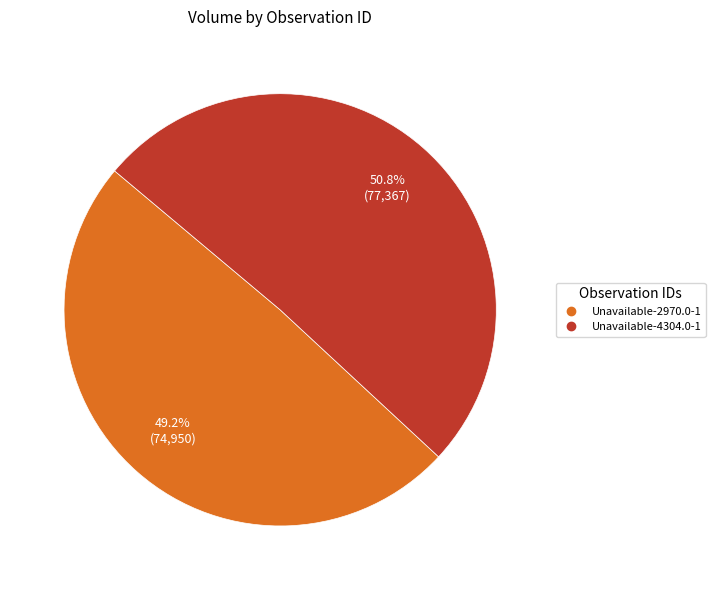

How many slices are in this pie chart?

2